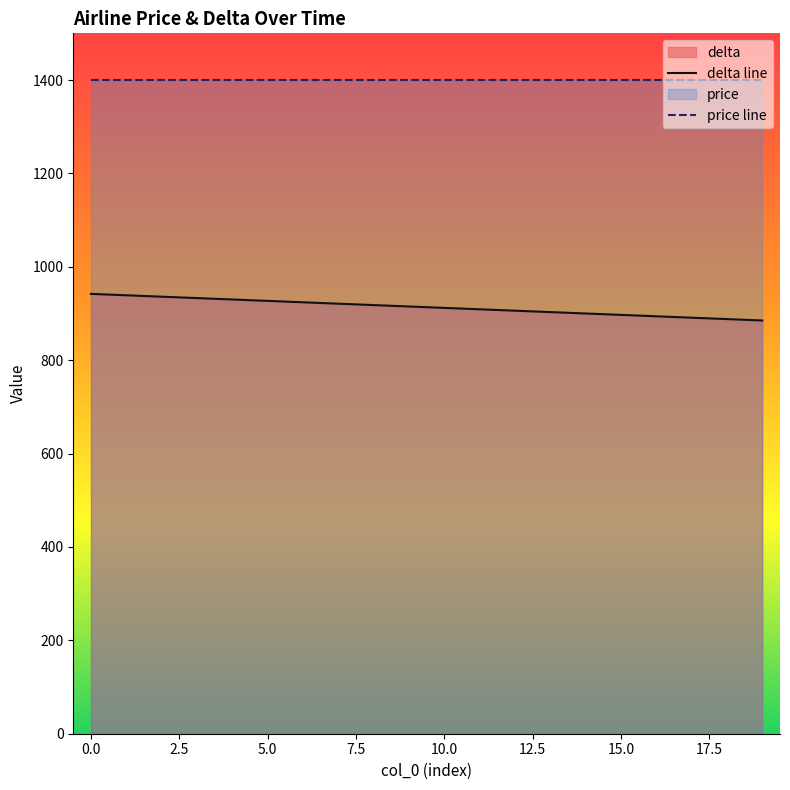

What is the maximum value for delta line?

942